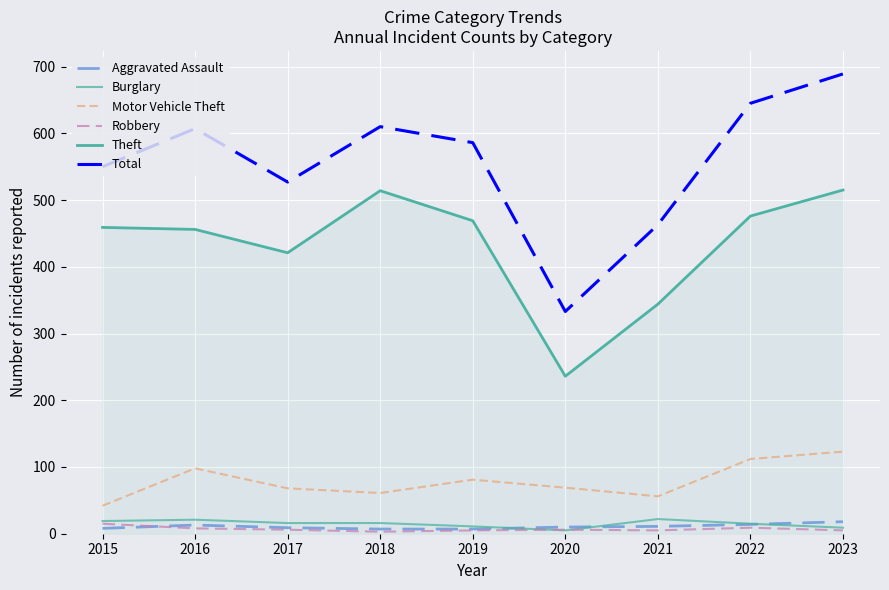

Is it true that Robbery equals 5 at 2023?

True